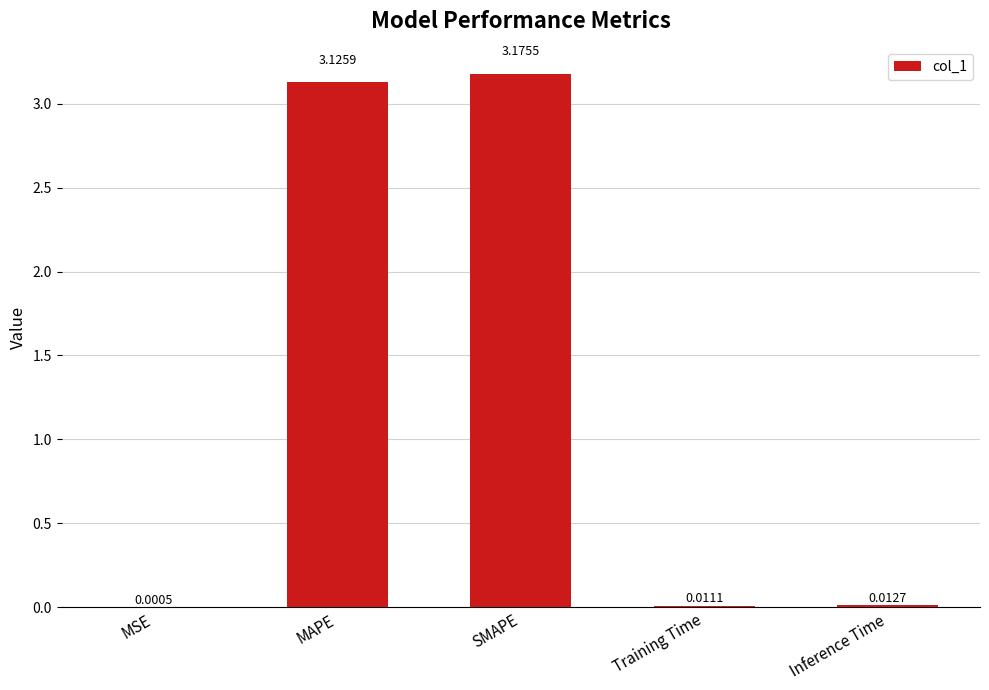

What is the sum of all values?

6.3